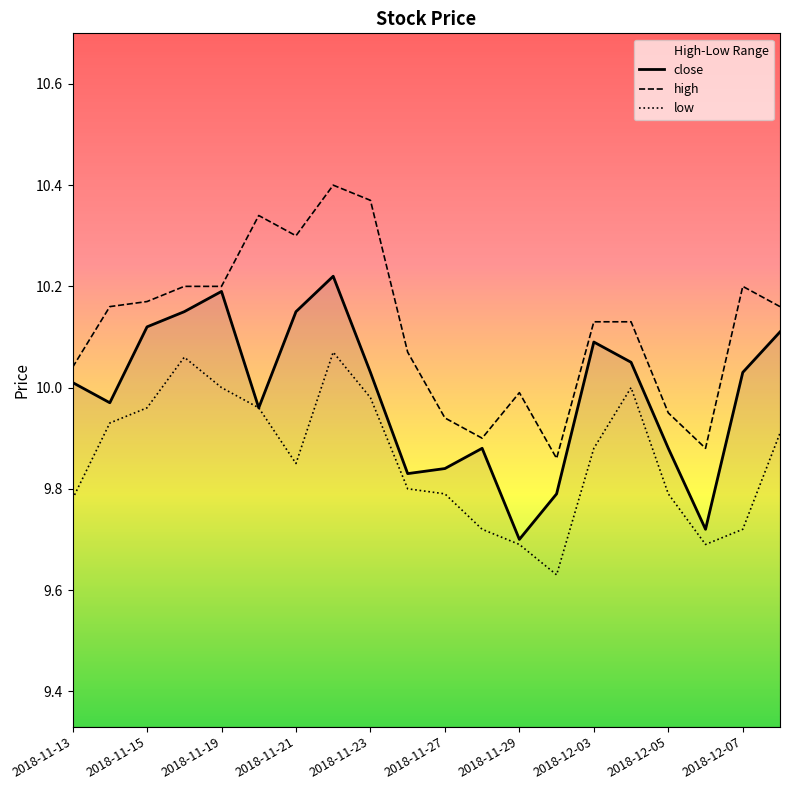

How many values in the close series exceed 10?

11